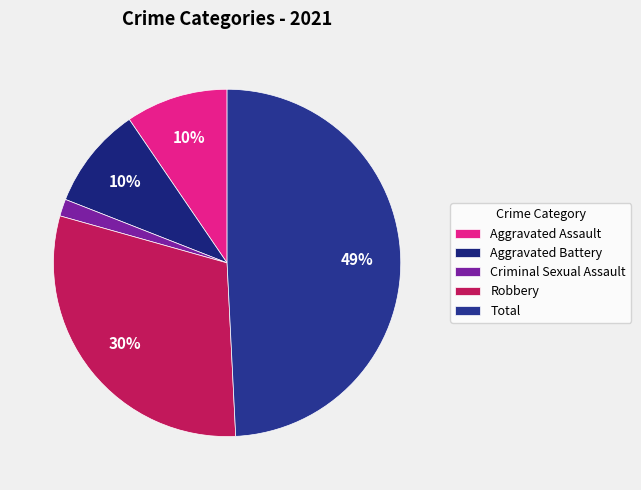

Is there a majority slice in this chart?

No